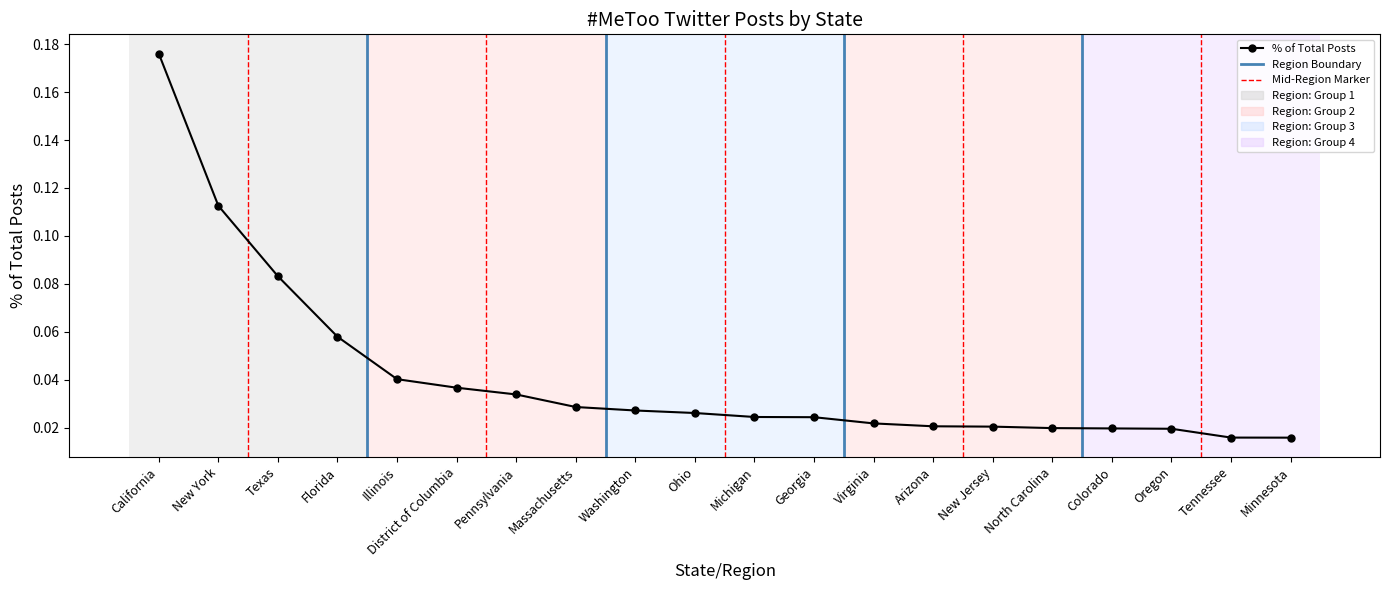

Does the chart have visible grid lines?

No